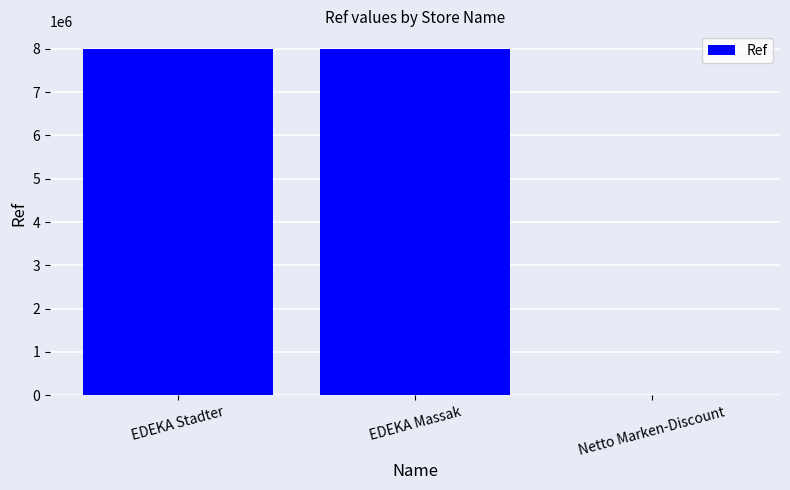

What is the sum of all values?

16010158